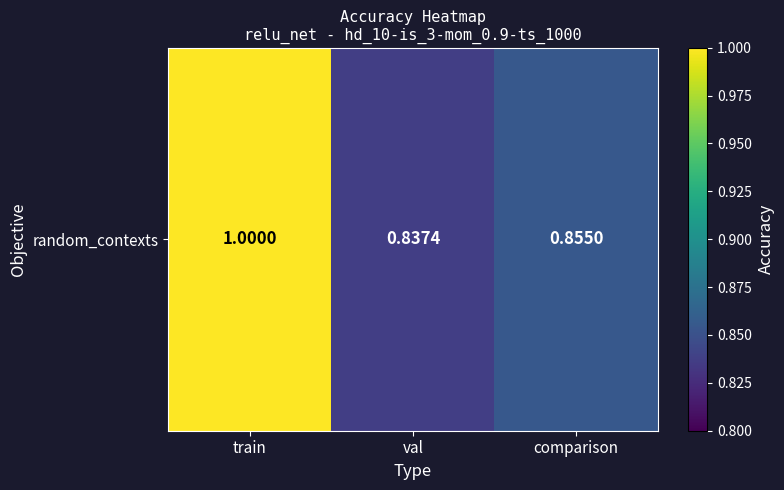

What is the maximum value shown in the chart?

1.0